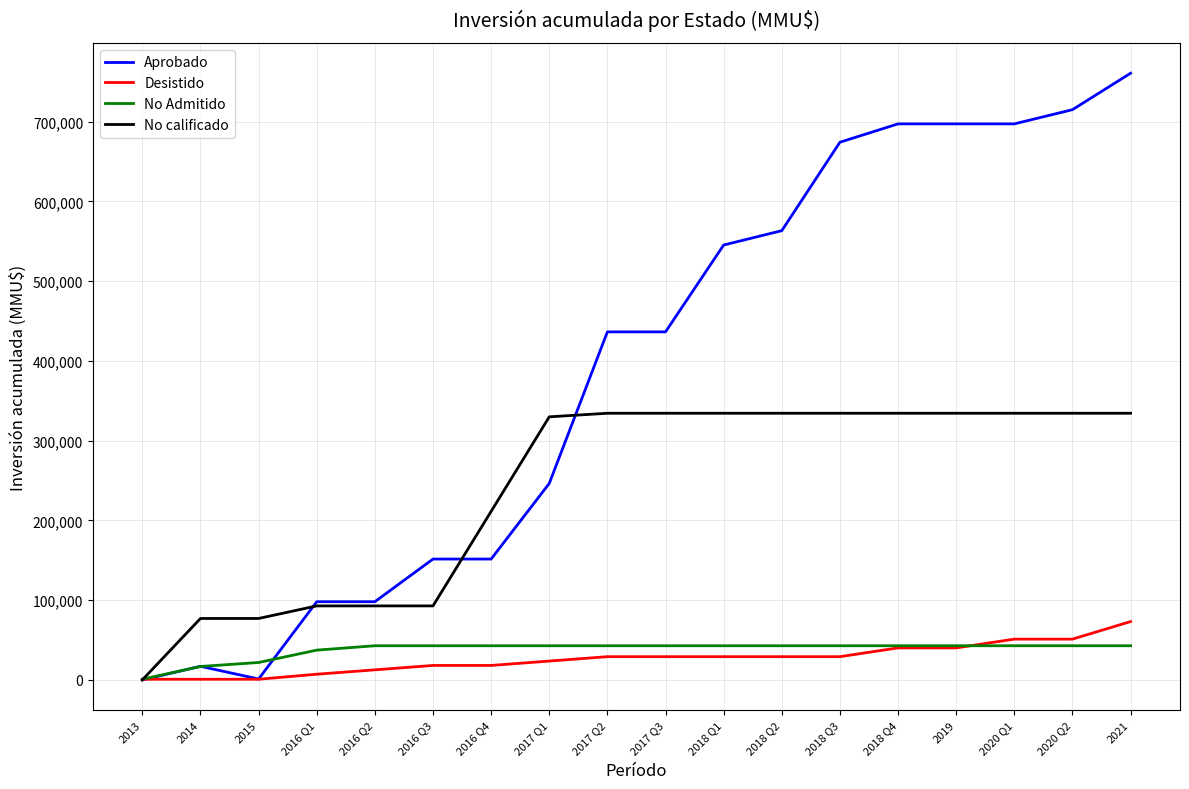

At which category does the chart reach its peak across all series?

2021